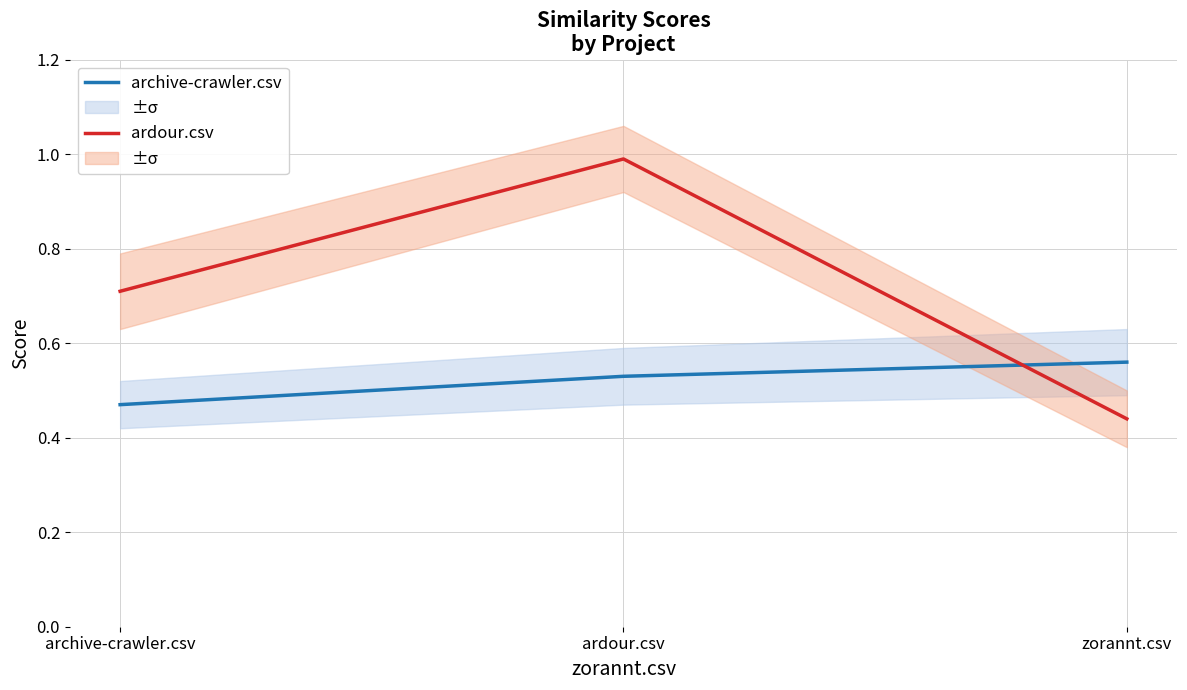

At which label does archive-crawler.csv reach its peak?

zorannt.csv